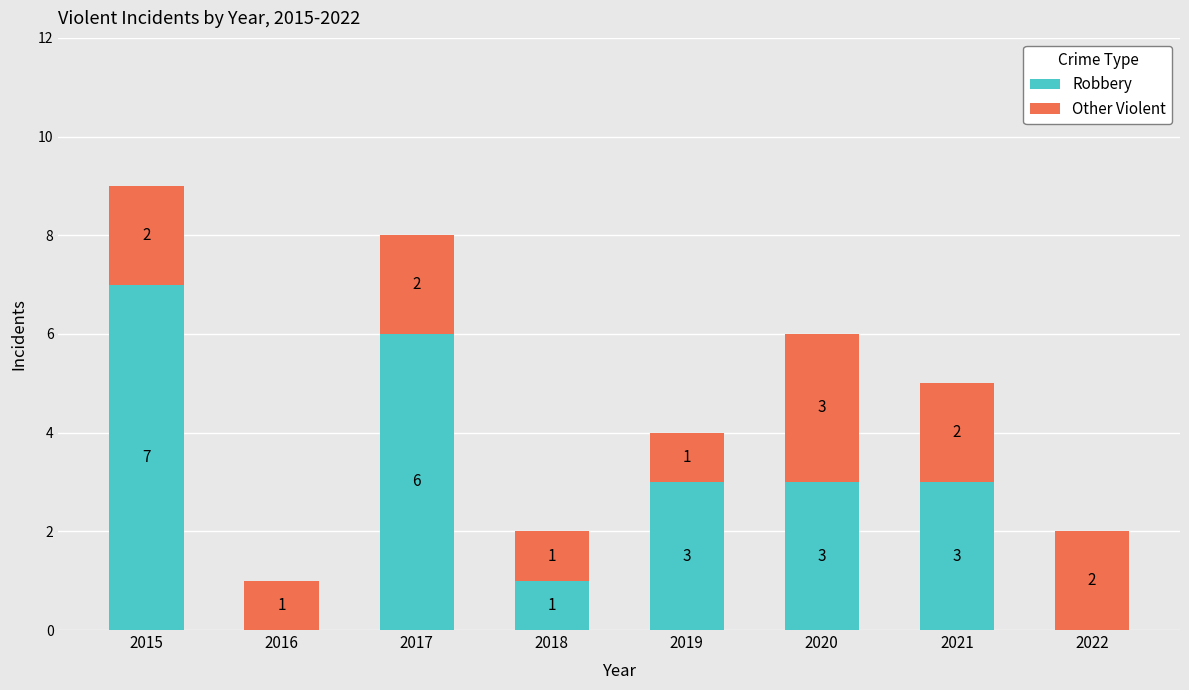

What is the sum of the Robbery values at 2017 and 2020?

9